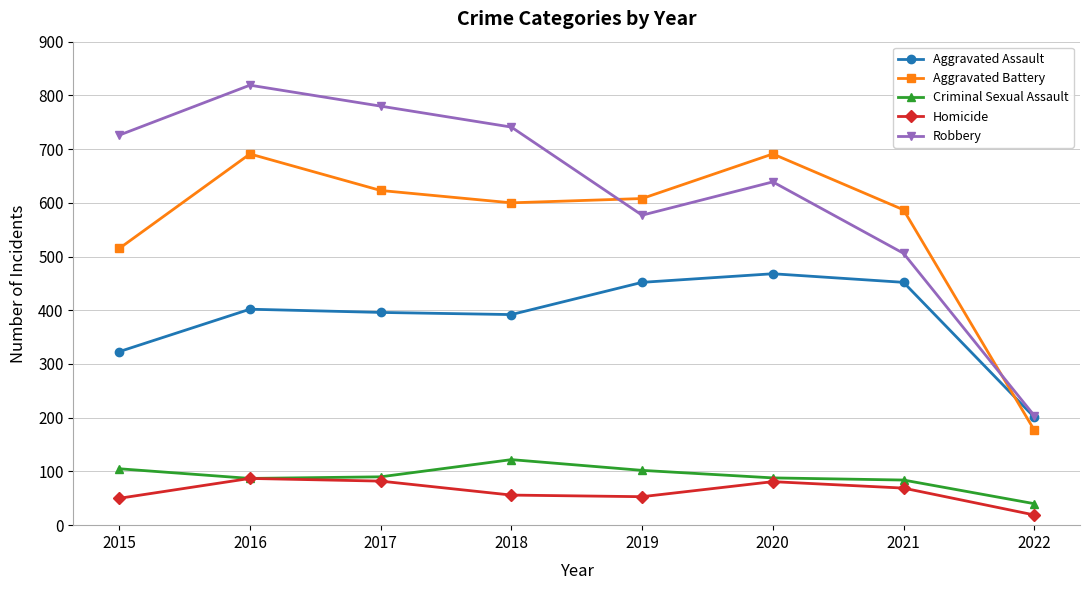

True or false: Aggravated Assault and Homicide intersect in this chart.

False